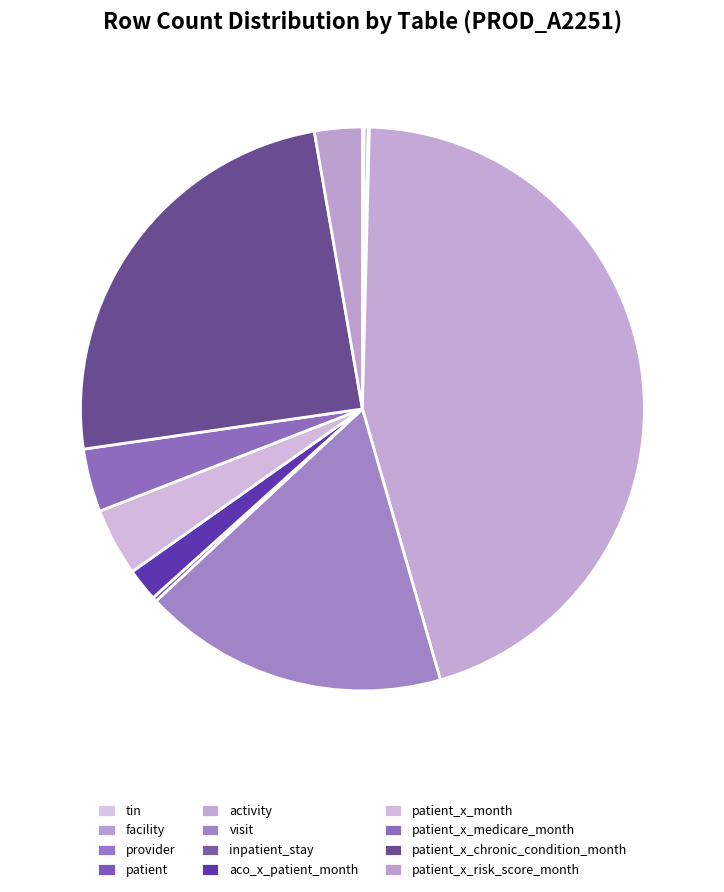

Is it true that patient_x_medicare_month is 1% of the pie?

False